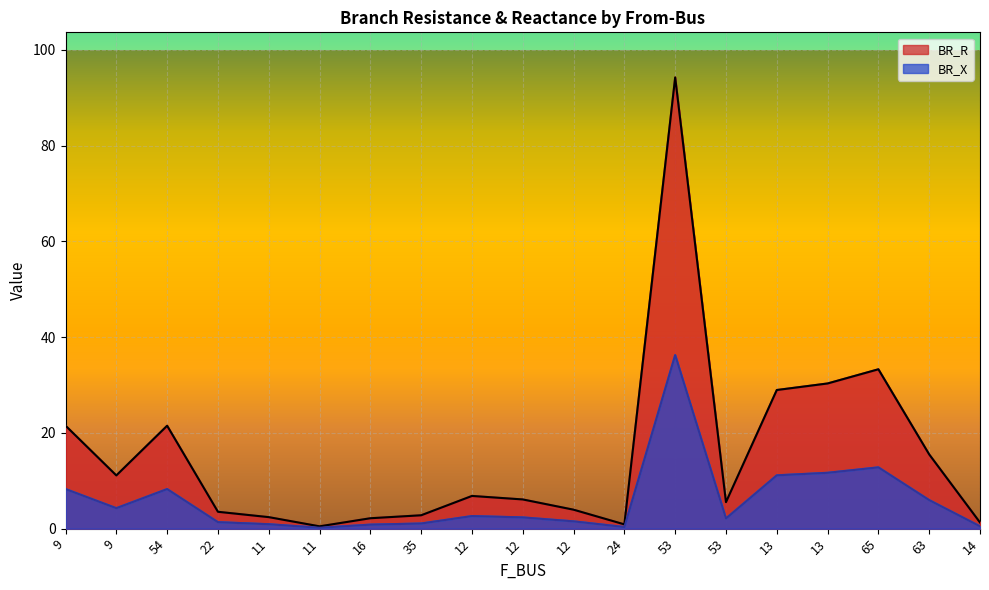

Reading left to right, what are all the values shown in this chart?

BR_R: 21.5	11.1	21.5	3.5	2.4	0.5	2.2	2.8	6.8	6.1	4.0	0.9	94.2	5.5	29.0	30.3	33.3	15.5	1.3
BR_X: 8.3	4.3	8.3	1.4	0.9	0.2	0.8	1.1	2.6	2.3	1.5	0.3	36.2	2.1	11.1	11.7	12.8	6.0	0.5